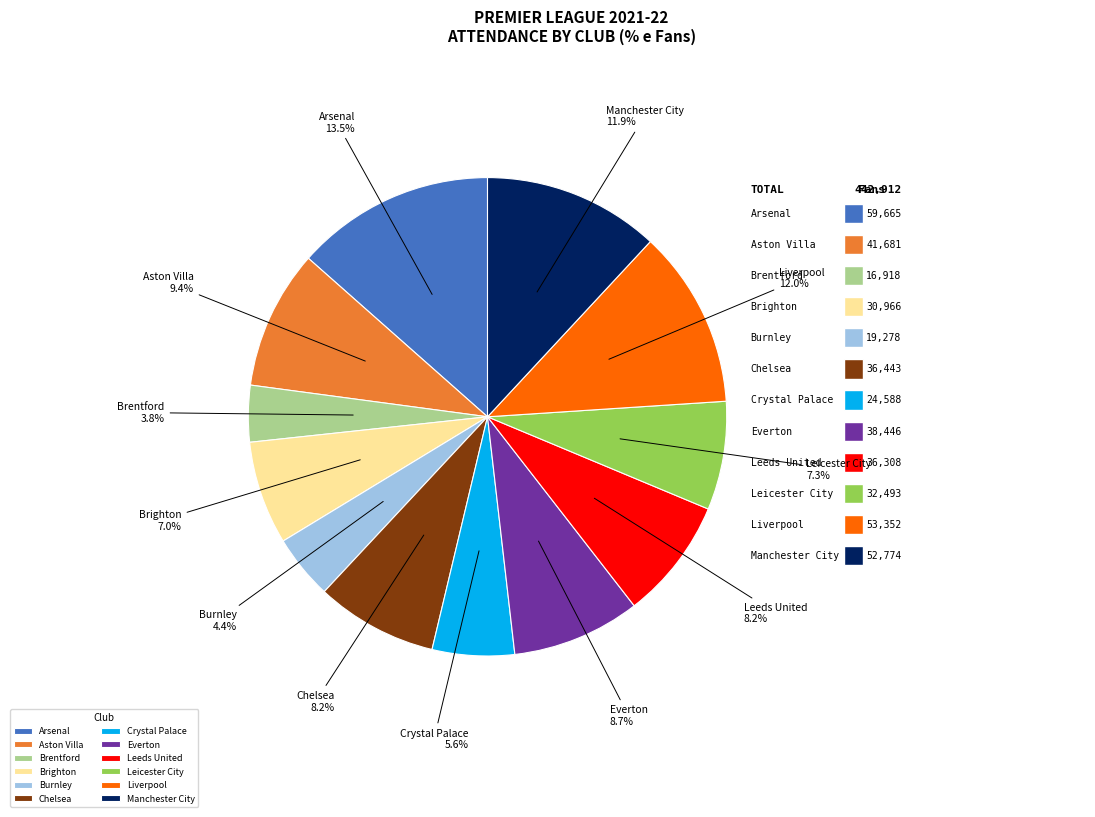

What portion of the pie excludes Chelsea?

91.8%